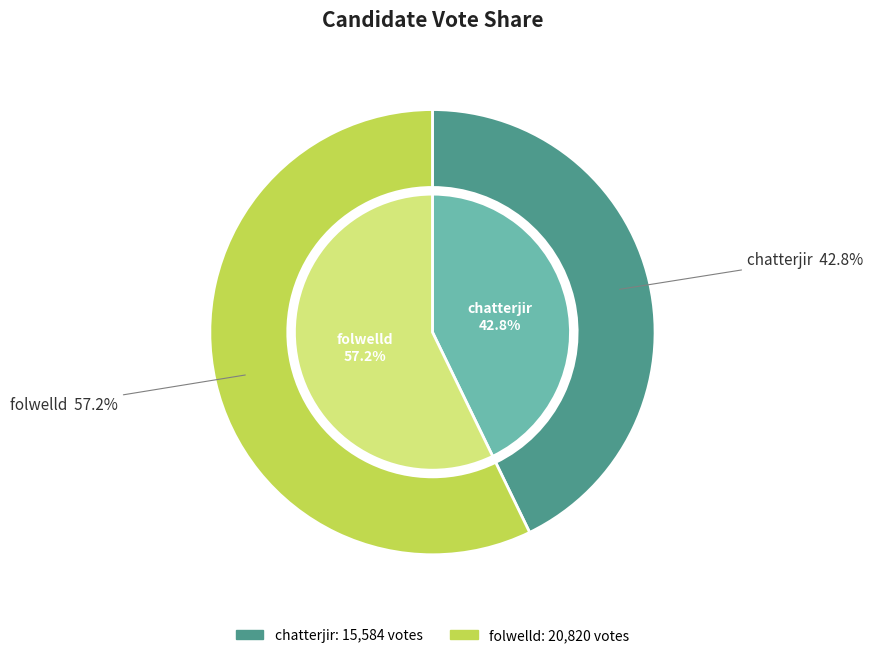

To the nearest percent, what is the difference between the largest and smallest slice percentages?

14%